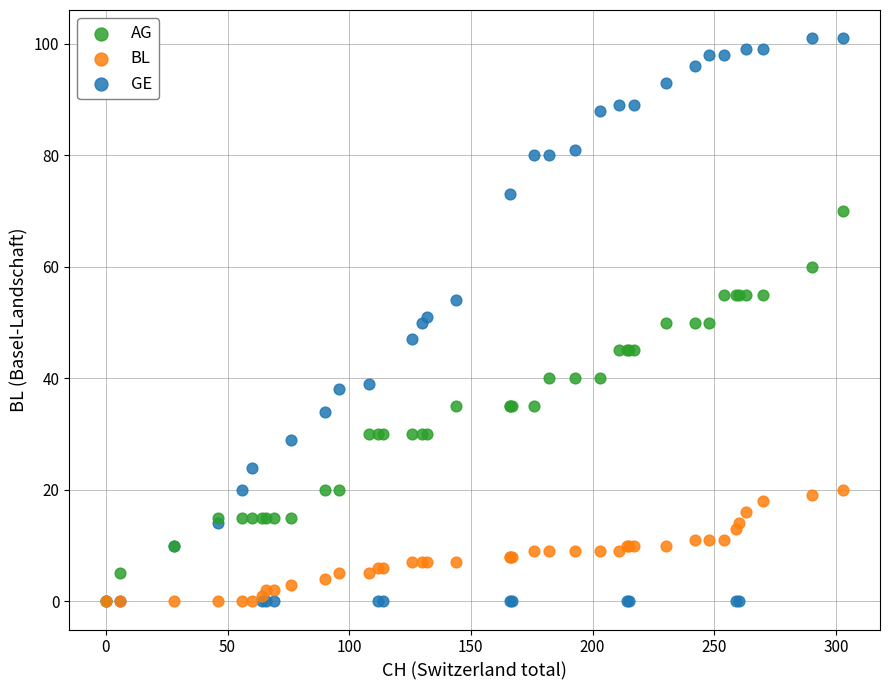

What are all the series names shown in the legend?

AG, BL, GE